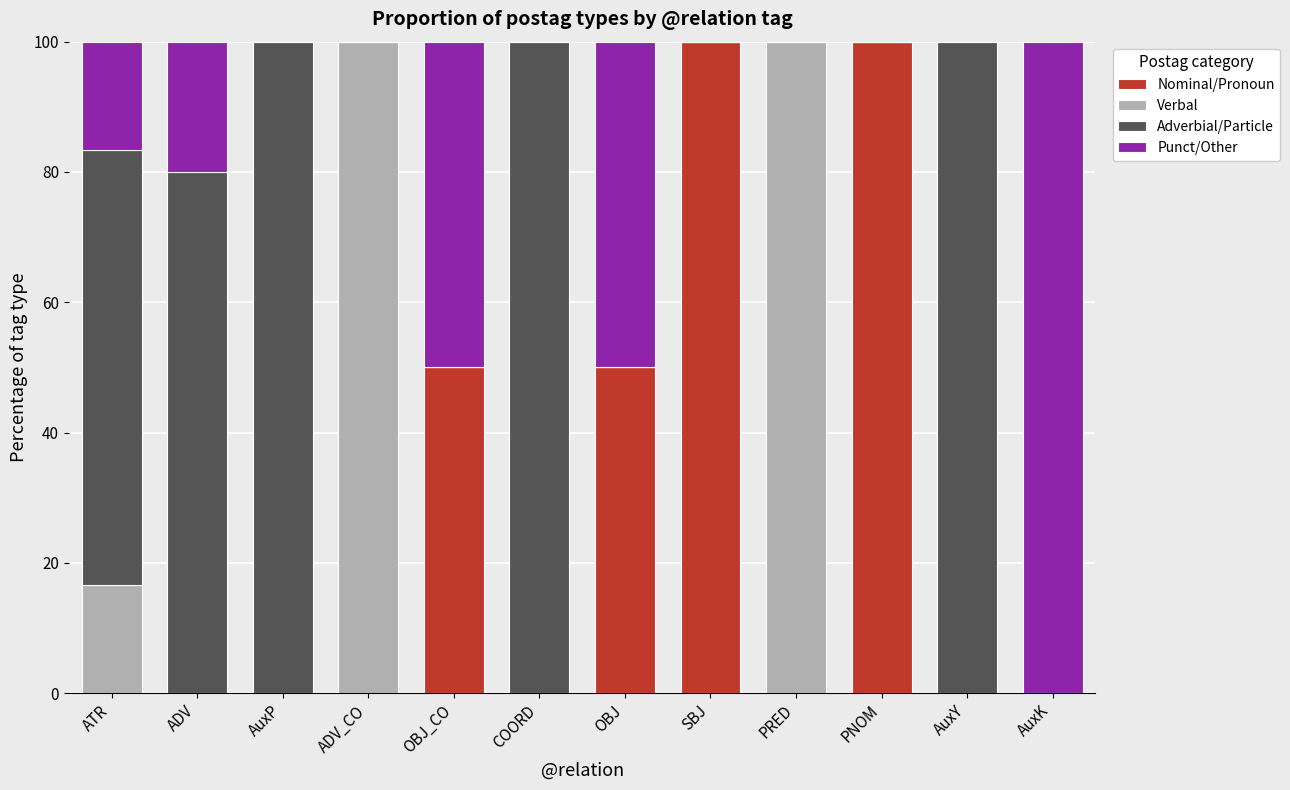

What are all the series names shown in the legend?

Nominal/Pronoun, Verbal, Adverbial/Particle, Punct/Other